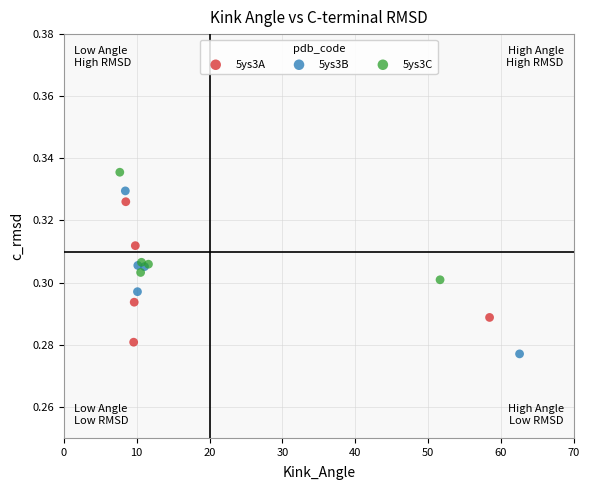

Which series has the largest Y range (max minus min)?

5ys3B